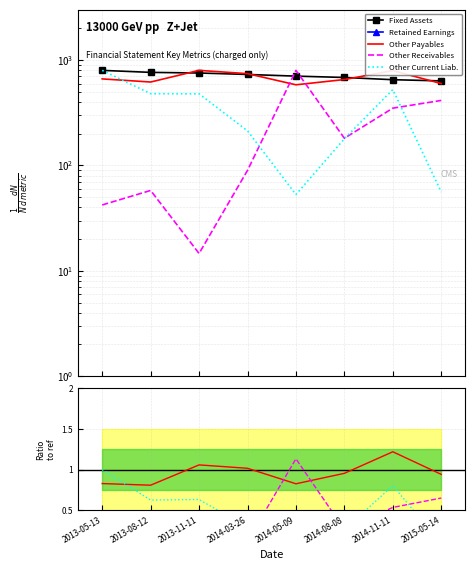

At which label is Fixed Assets closest to 717?

2014-05-09